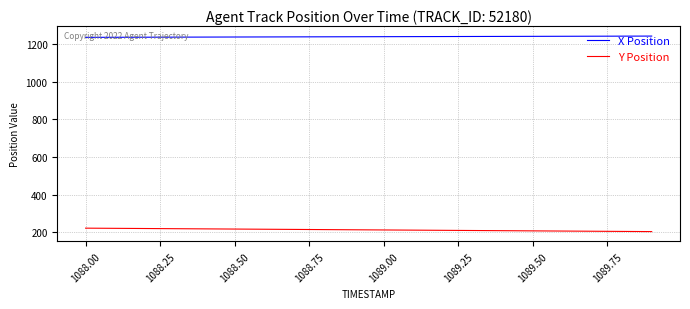

What is the maximum value shown in the chart?

1240.8